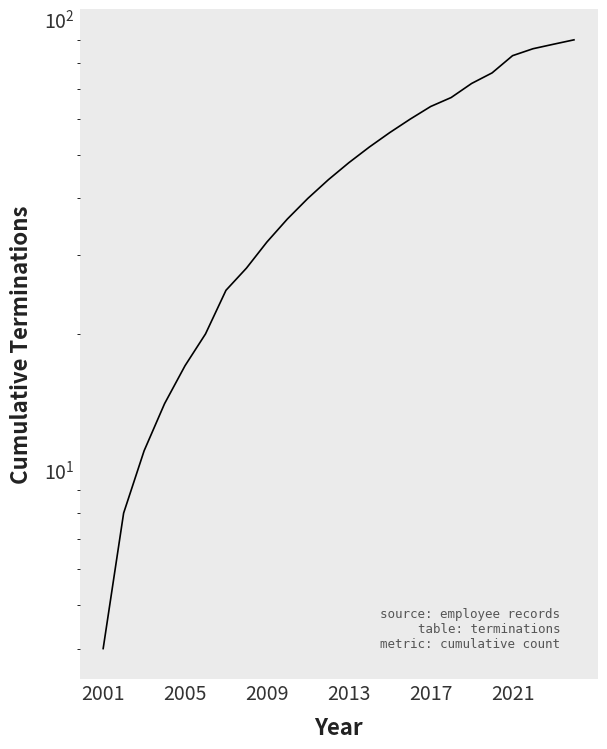

What position from the right is 2001?

24